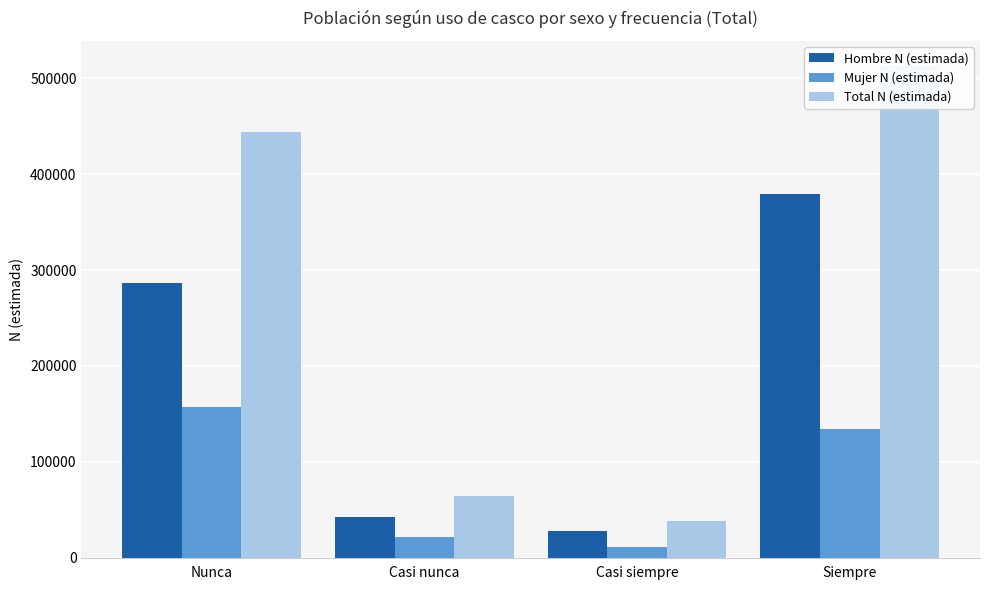

Is it true that Hombre N (estimada) equals 27477 at Casi siempre?

True